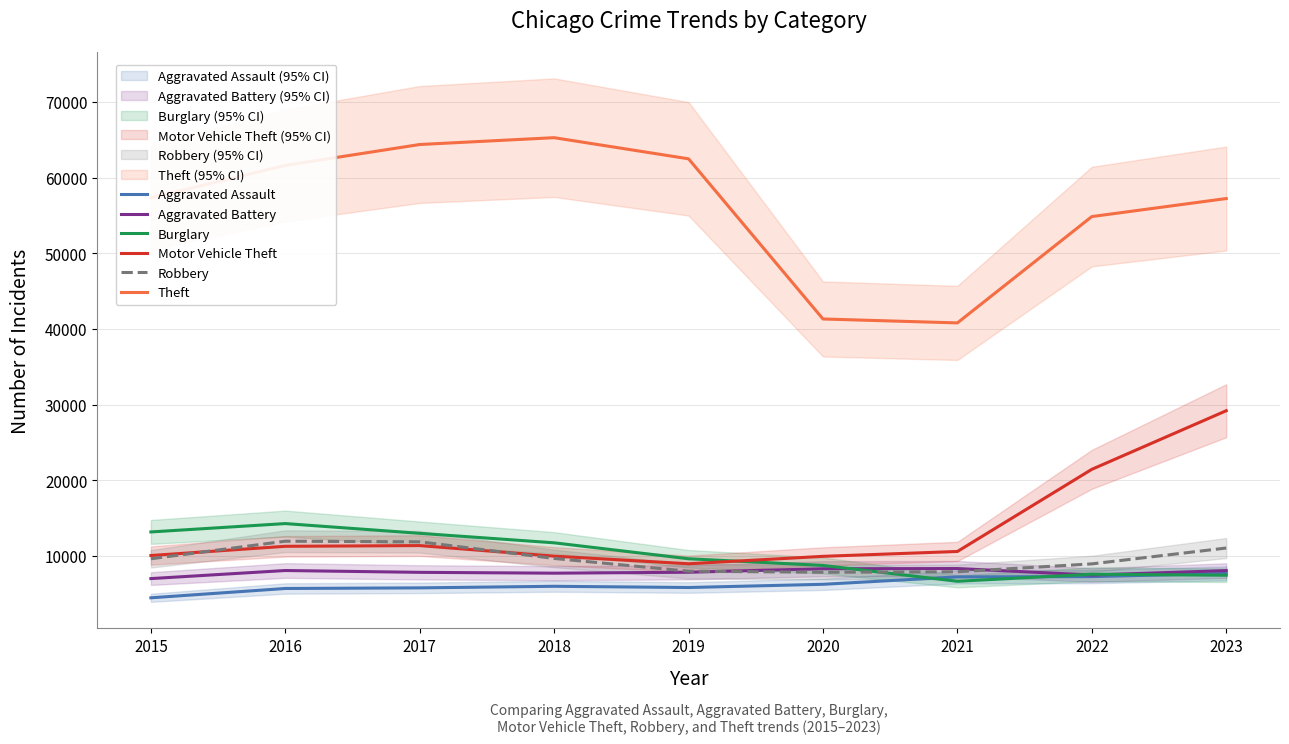

What is the approximate value of Aggravated Assault at 2015, to the nearest 10?

4480